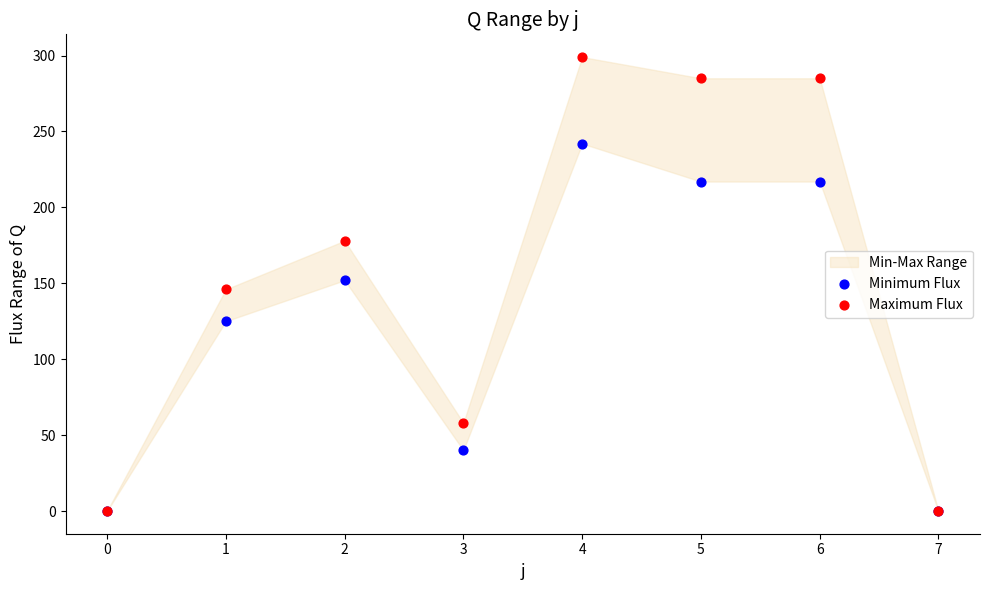

Which series has the widest spread of Y values?

Maximum Flux